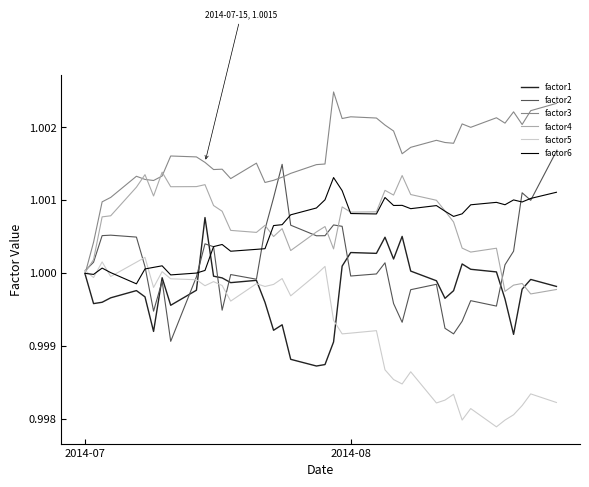

Which series has the widest spread of values?

factor2